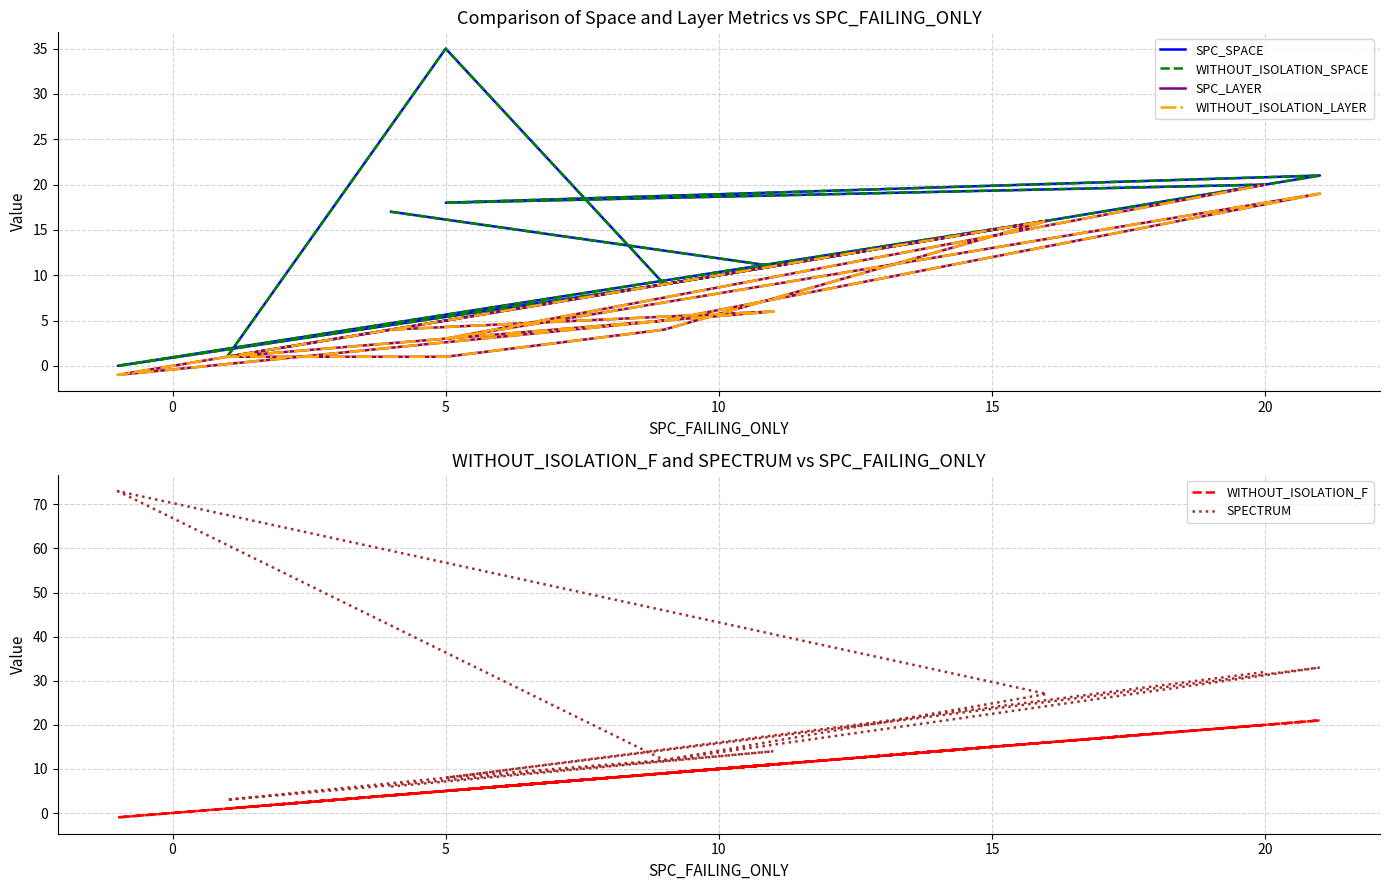

Rank the series by their maximum value, from lowest to highest.

SPC_LAYER, WITHOUT_ISOLATION_LAYER, WITHOUT_ISOLATION_F, SPC_SPACE, WITHOUT_ISOLATION_SPACE, SPECTRUM